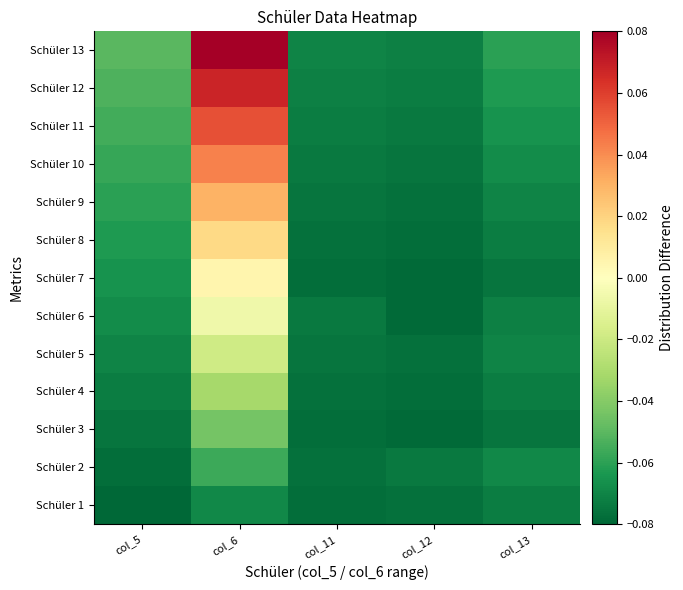

What is the total value across all series at col_13?

-0.9